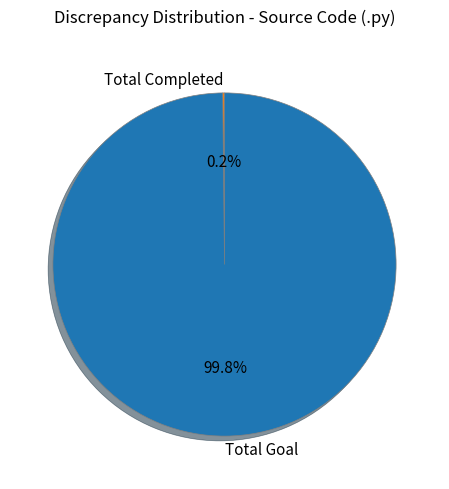

What portion of the pie excludes Total Goal?

0.2%